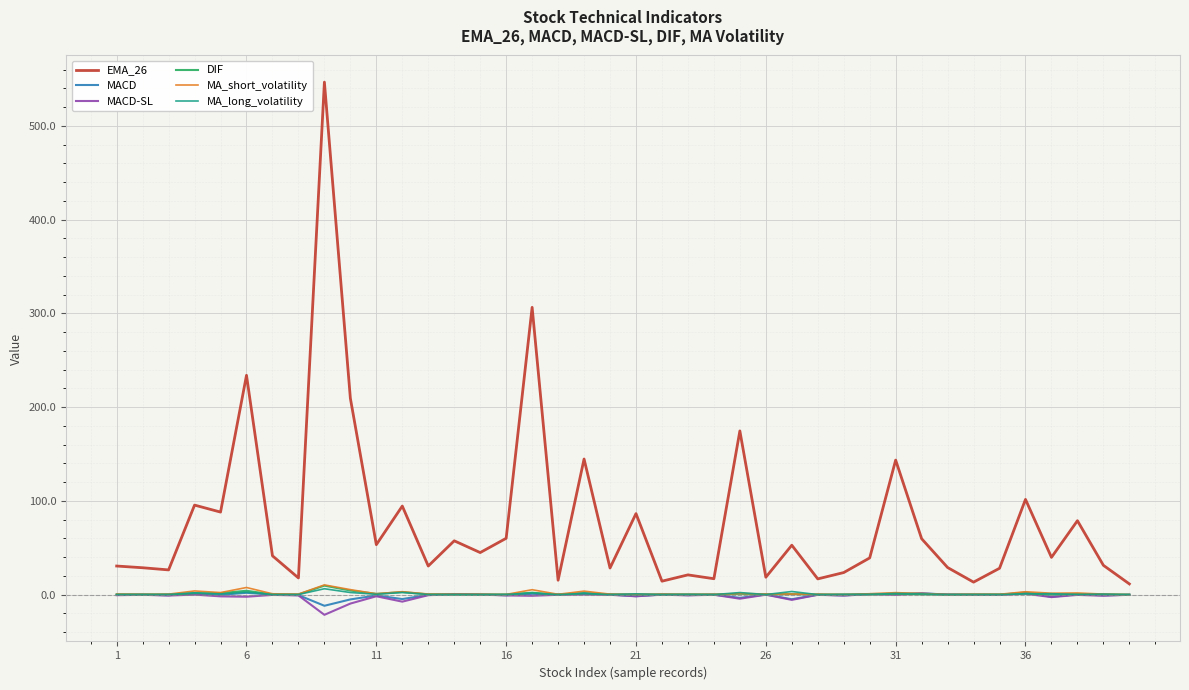

Which series has the widest spread of values?

EMA_26